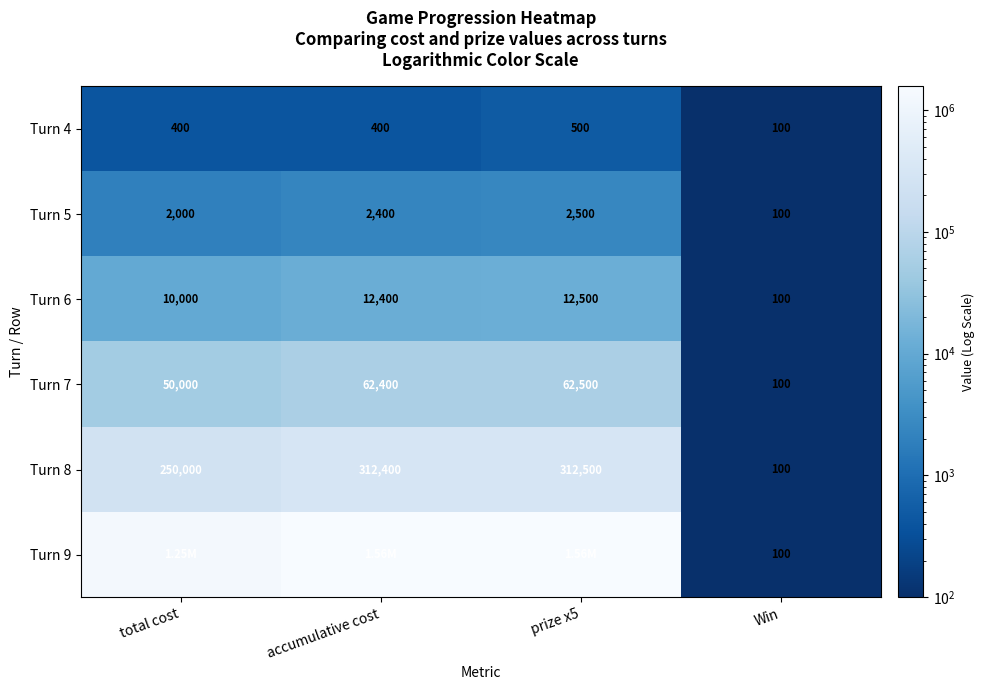

What is the maximum value shown in the chart?

1562500